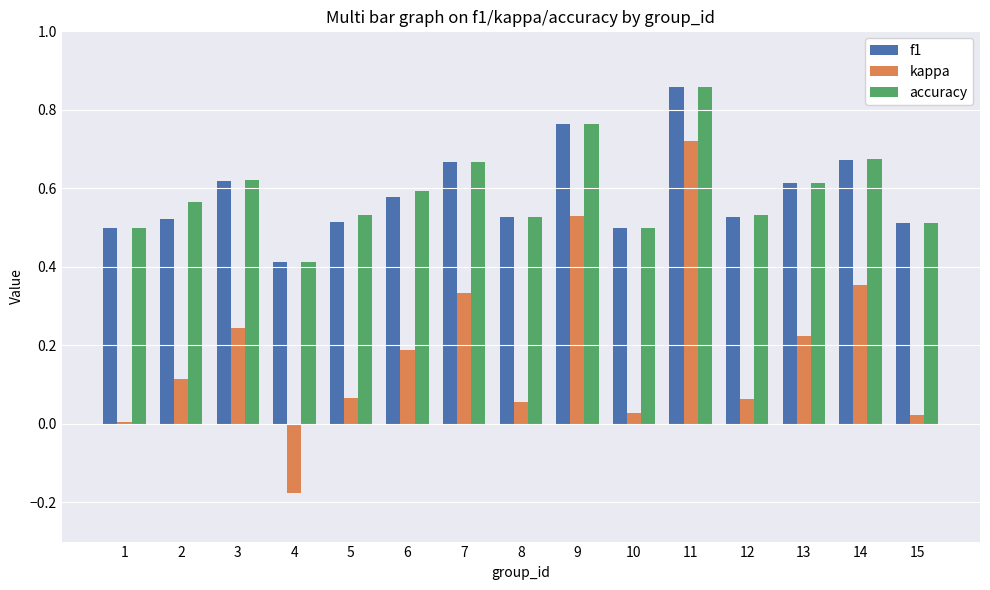

What is the total value across all series at 8?

1.1